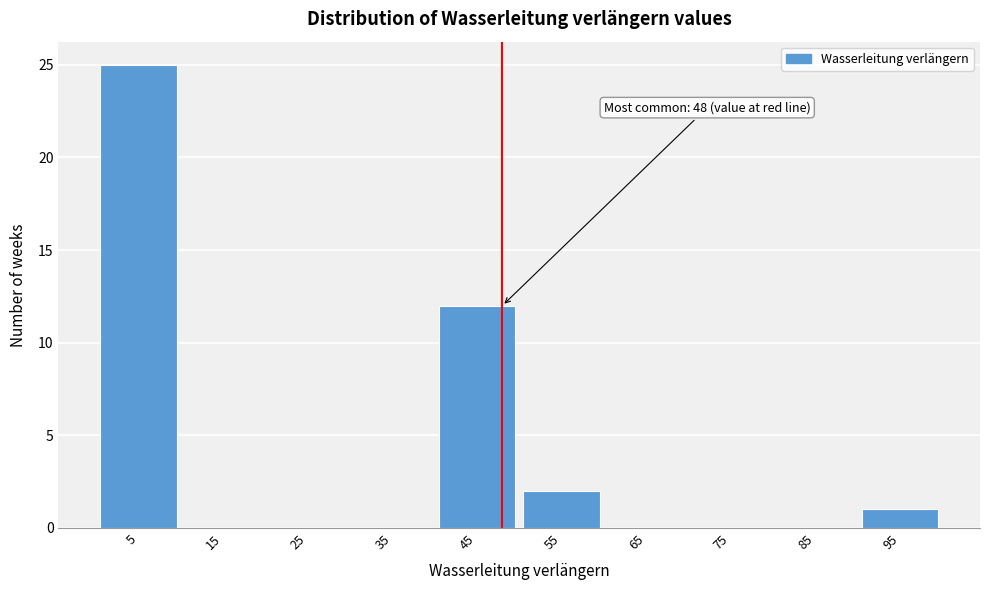

Over which range of the x-axis is the bar tallest?

0 to 10